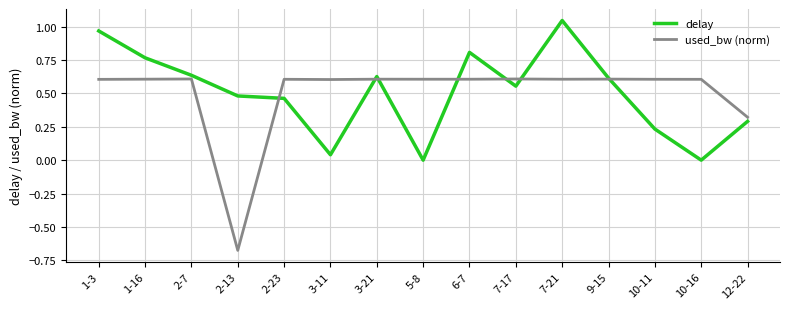

After their last crossing, which series has the higher values: delay or used_bw (norm)?

used_bw (norm)